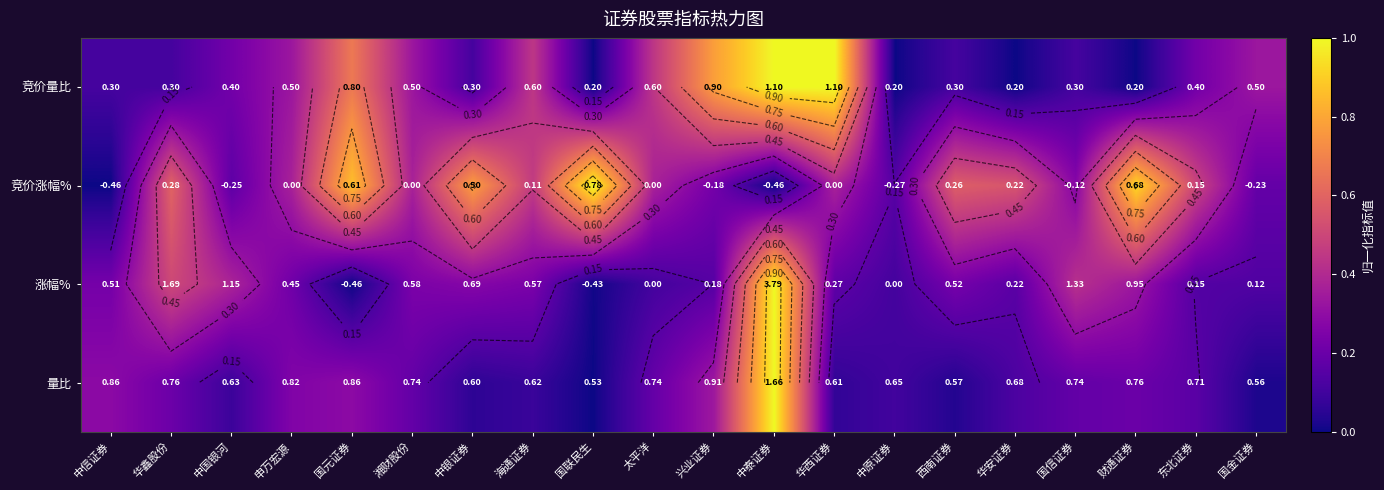

At which category does the chart reach its peak across all series?

中泰证券